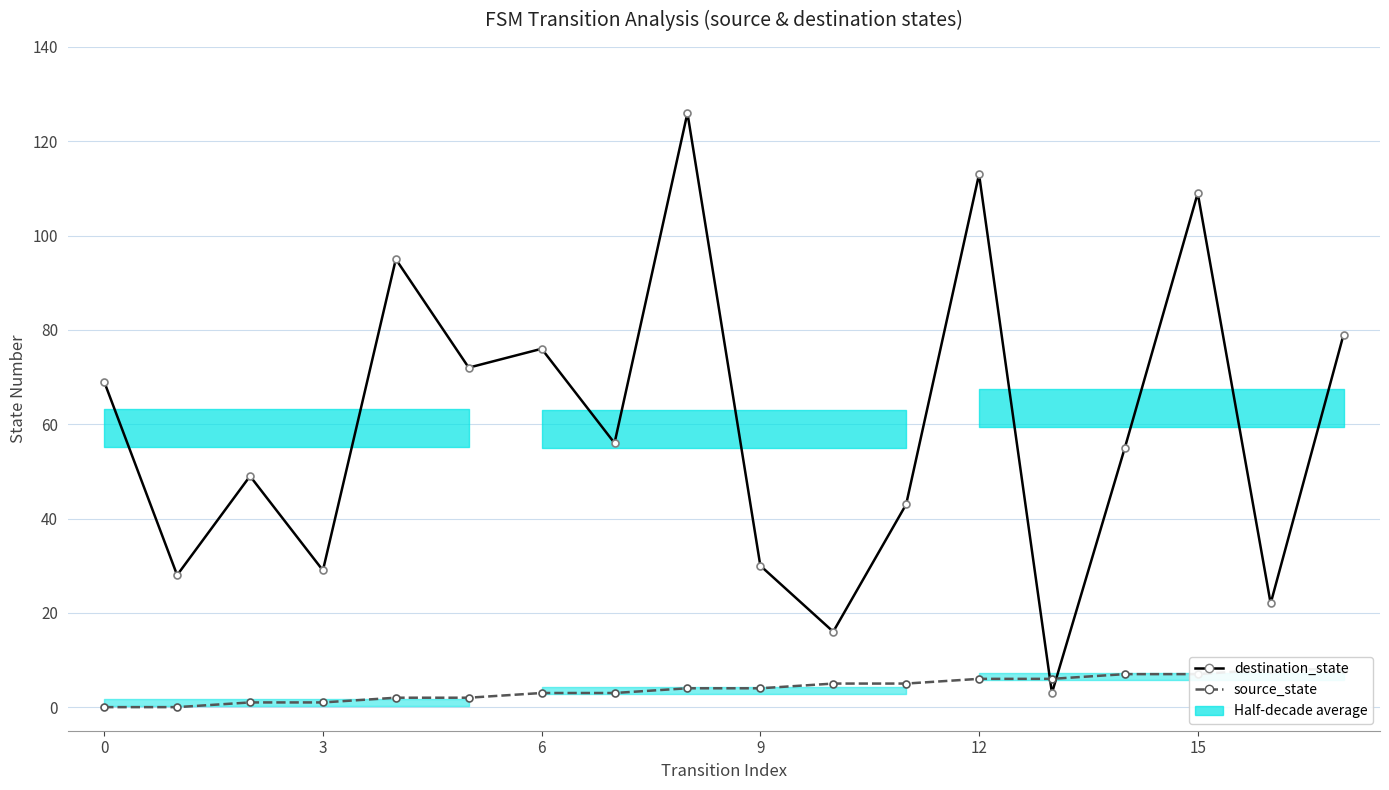

Which has a higher value, 7 or 11?

7